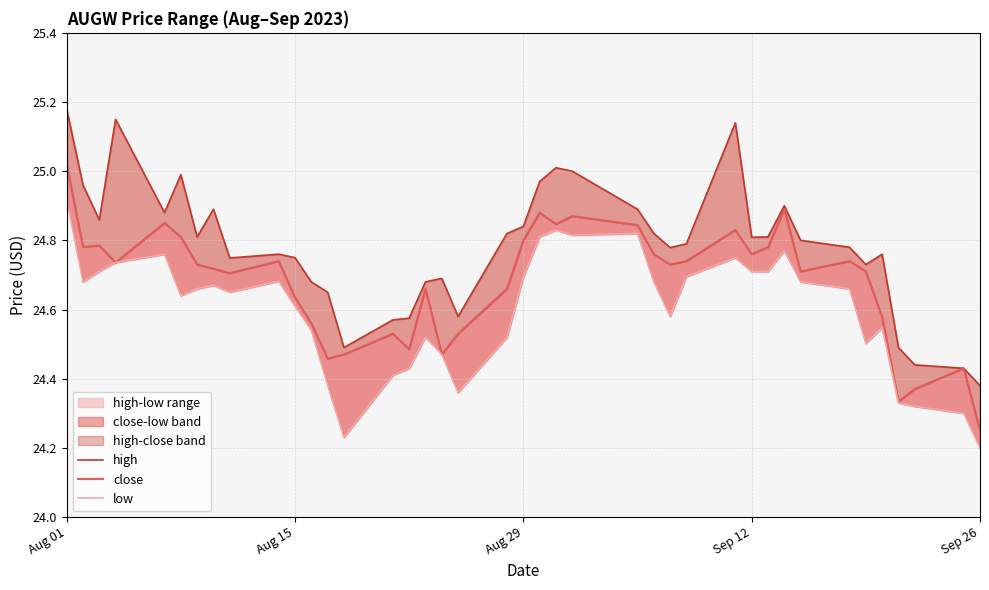

What is the smallest value displayed?

24.2